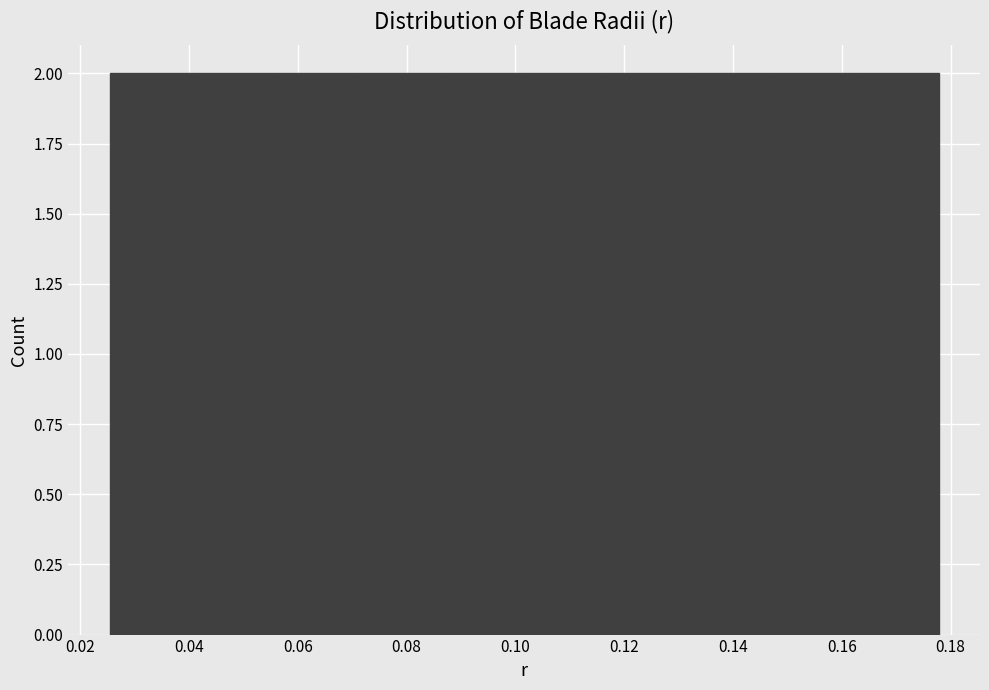

Reading left to right, transcribe this chart: for each bar, give the range it covers on the x-axis and its height. Neither the bar edges nor the heights are printed on the chart, so give them approximately, as read against the axes.

0.026 to 0.040: 2
0.040 to 0.056: 2
0.056 to 0.072: 2
0.072 to 0.086: 2
0.086 to 0.102: 2
0.102 to 0.116: 2
0.116 to 0.132: 2
0.132 to 0.148: 2
0.148 to 0.162: 2
0.162 to 0.178: 2